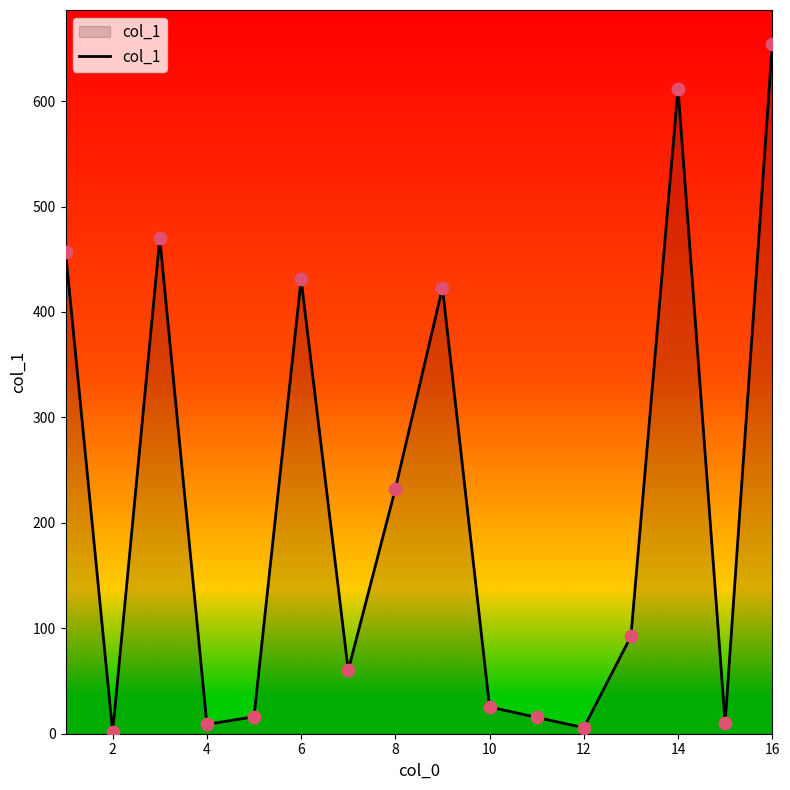

What is the greatest value displayed?

653.7